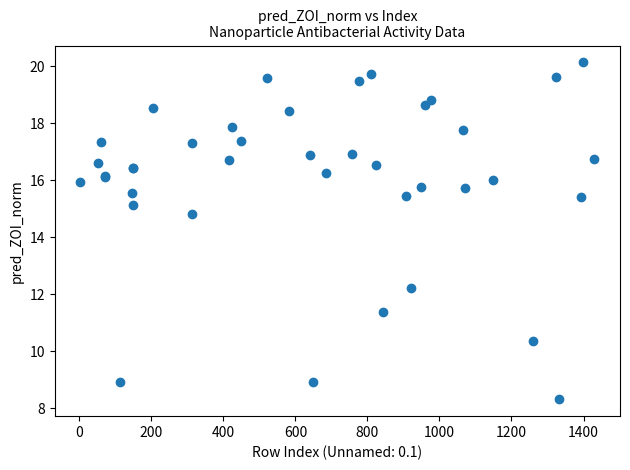

What Y value in the scatter plot is closest to 14?

14.8